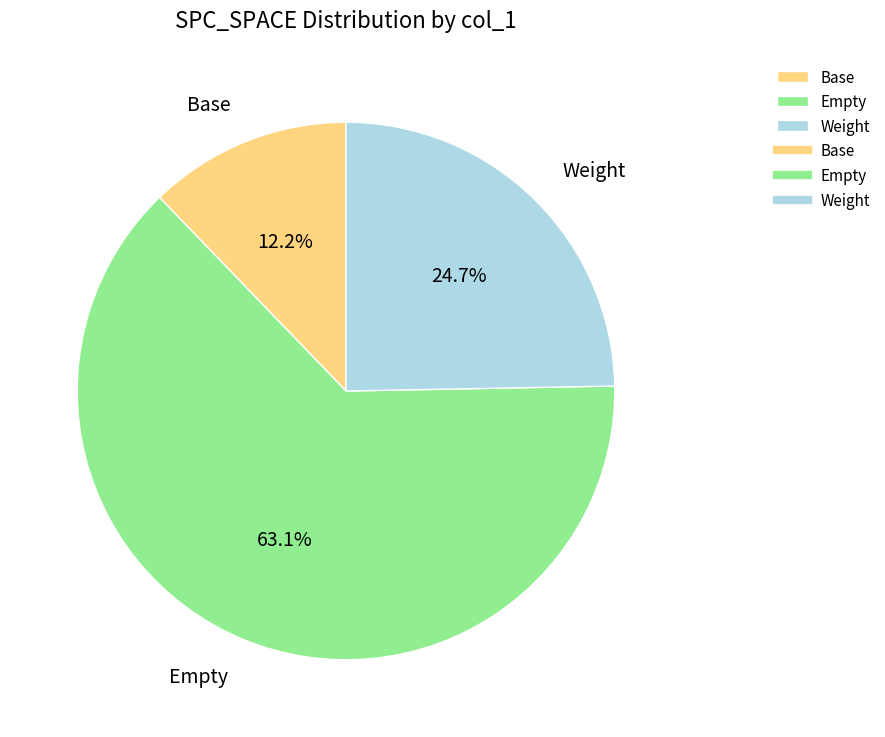

How many segments does this pie chart have?

3